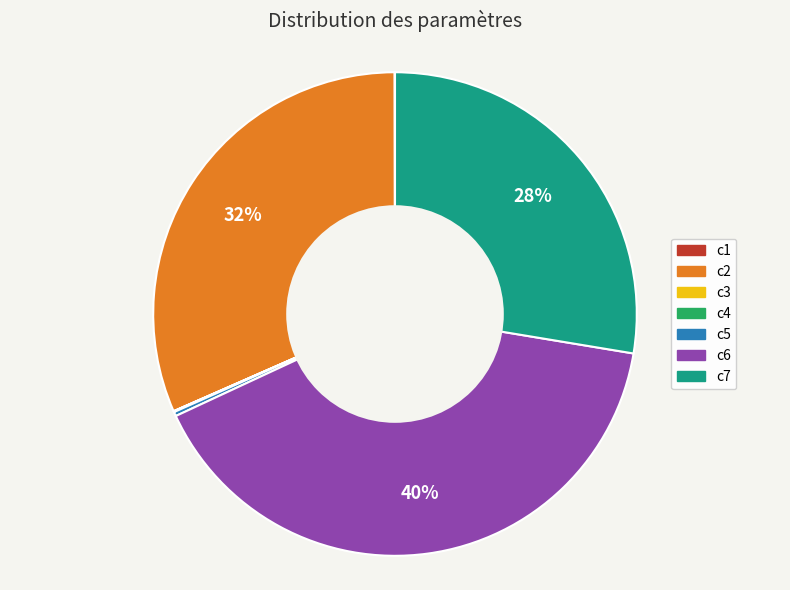

To the nearest percent, what percentage of the pie is c2?

32%